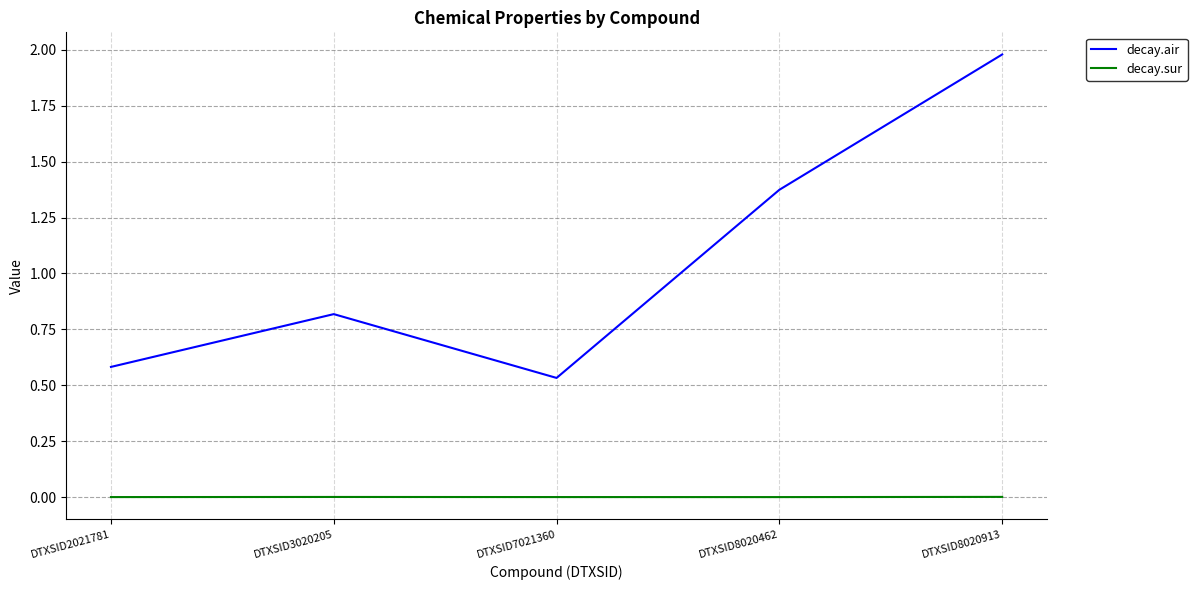

How many lines are shown in the chart?

2